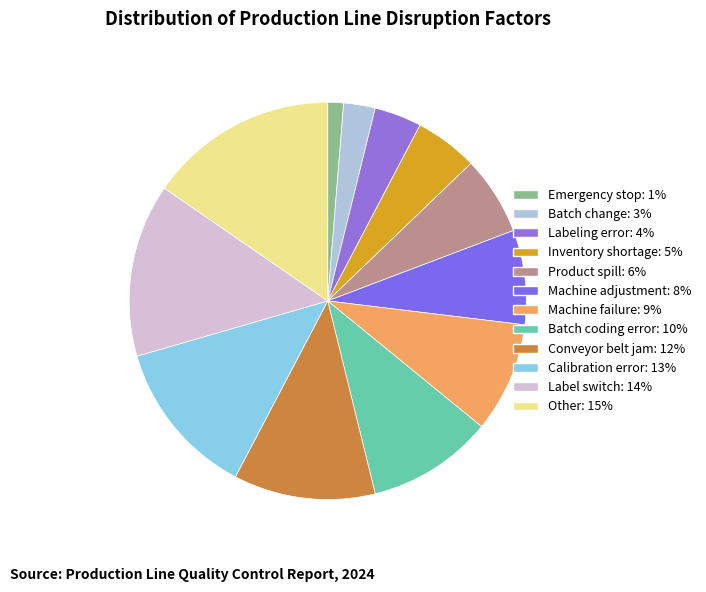

Combined, what portion of the pie is Batch coding error and Label switch?

24.4%